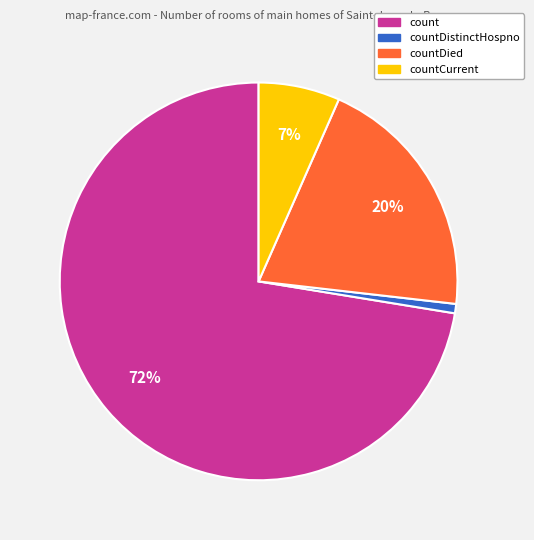

The countCurrent slice represents 7% of the pie. True or false?

True